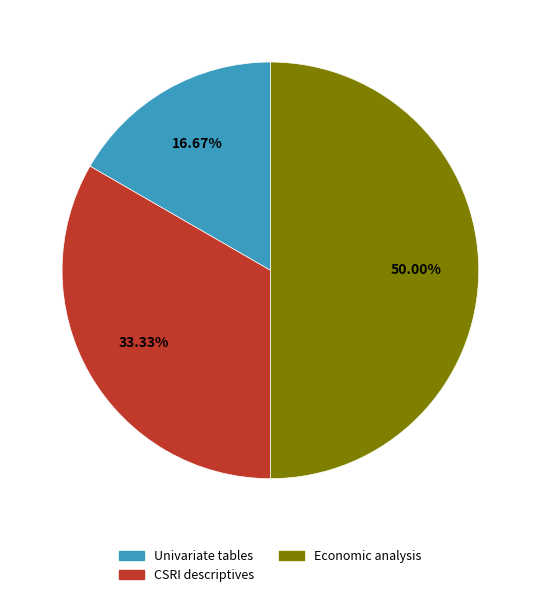

Is the sum of Economic analysis and CSRI descriptives greater than half?

Yes